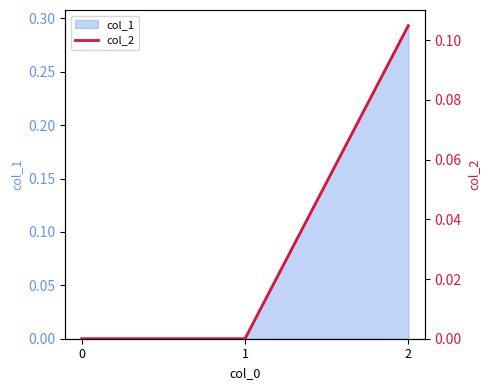

Reading left to right, transcribe all the data shown in this chart.

0.0	0.0	0.1